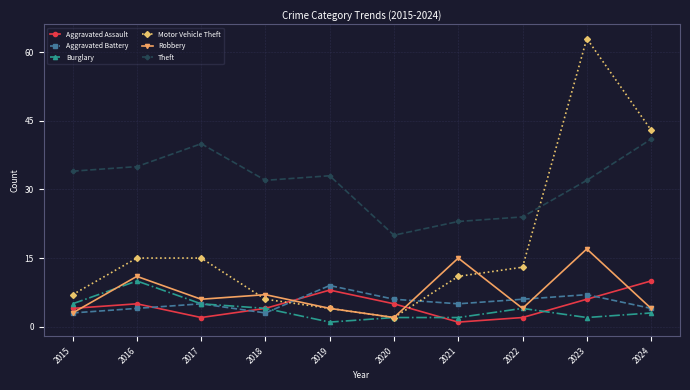

What is the difference between the maximum and second lowest values in the Burglary series?

8